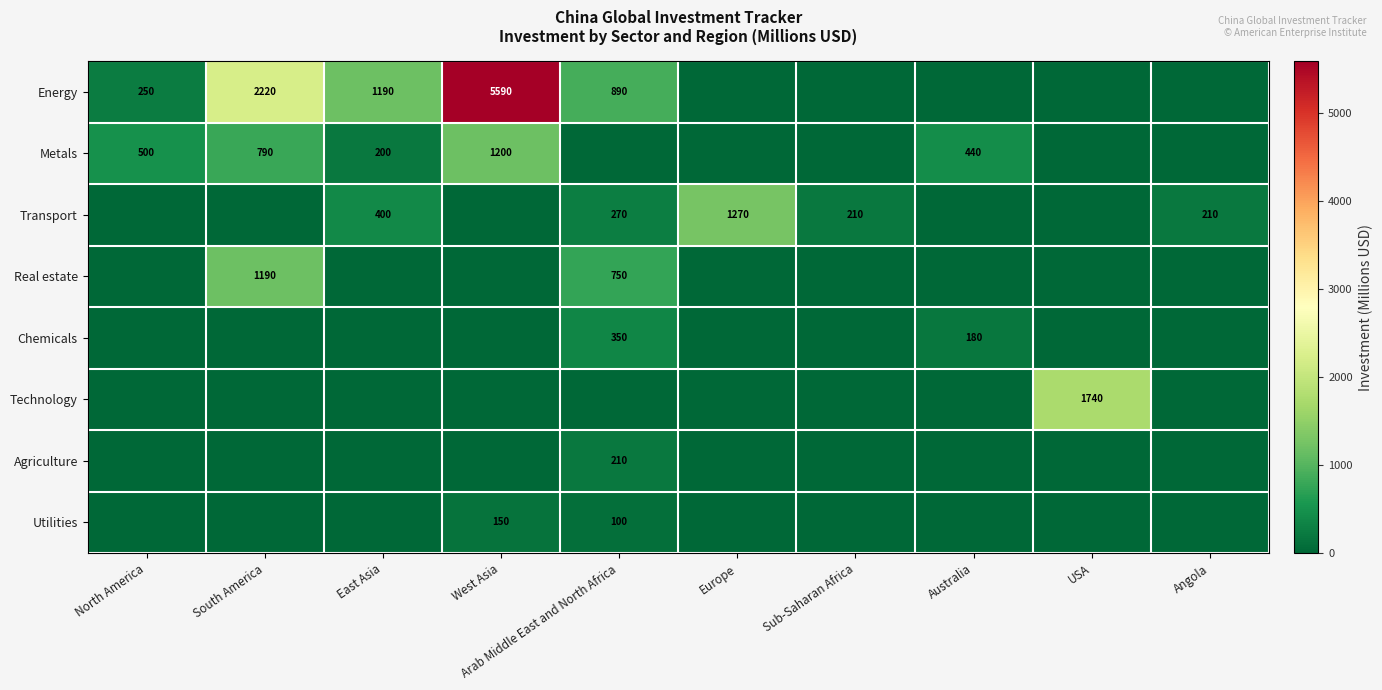

True or false: Metals has a value of 500 at North America.

True